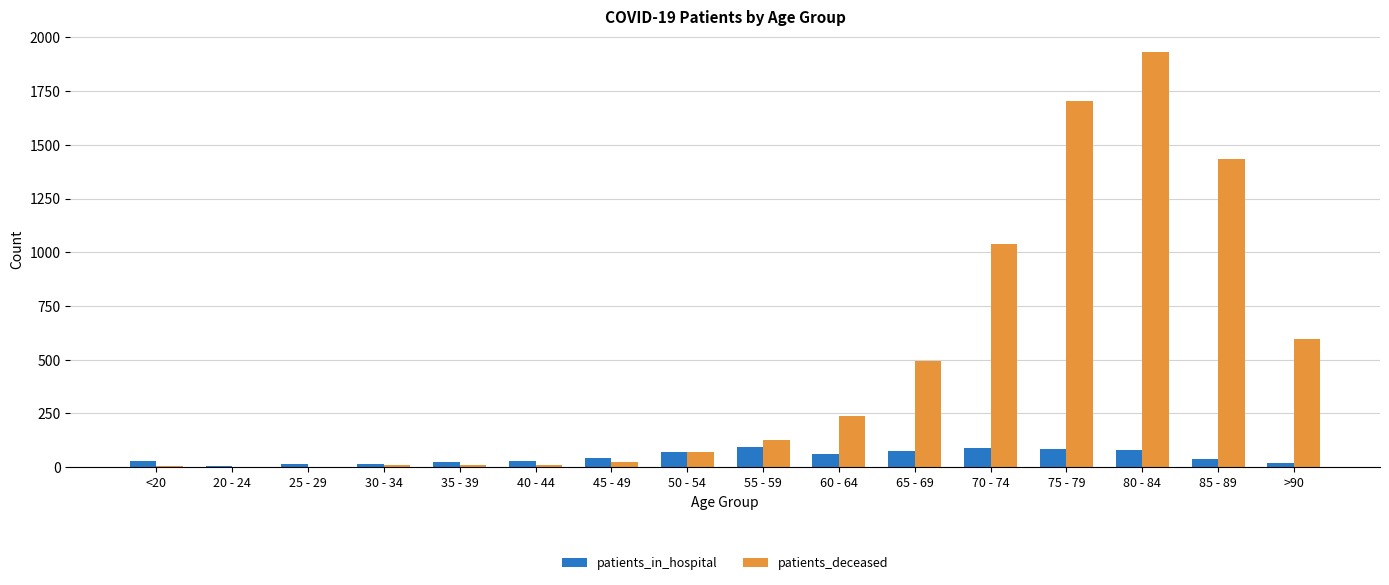

The patients_in_hospital series shows 75 at 65 - 69. True or false?

True